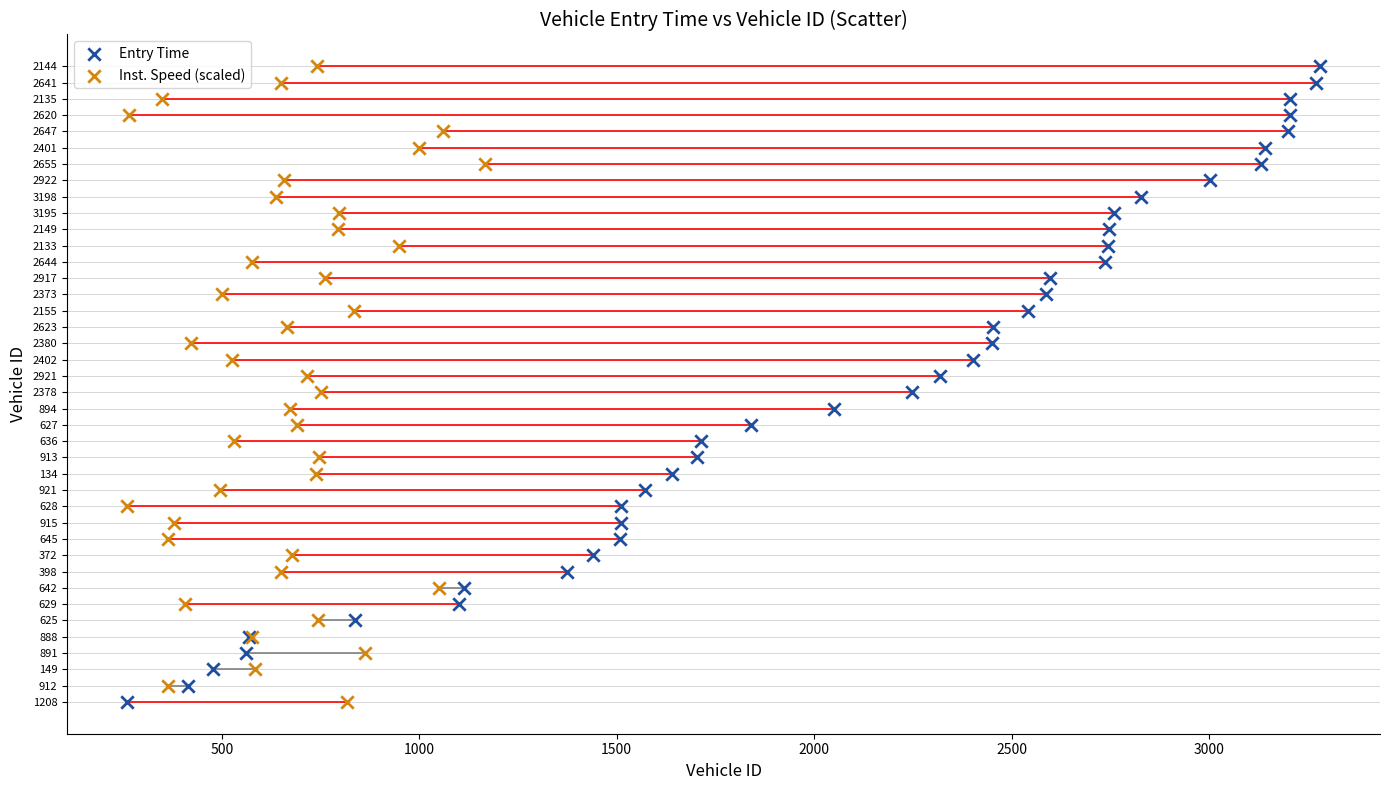

What are all the series names shown in the legend?

Entry Time, Inst. Speed (scaled)